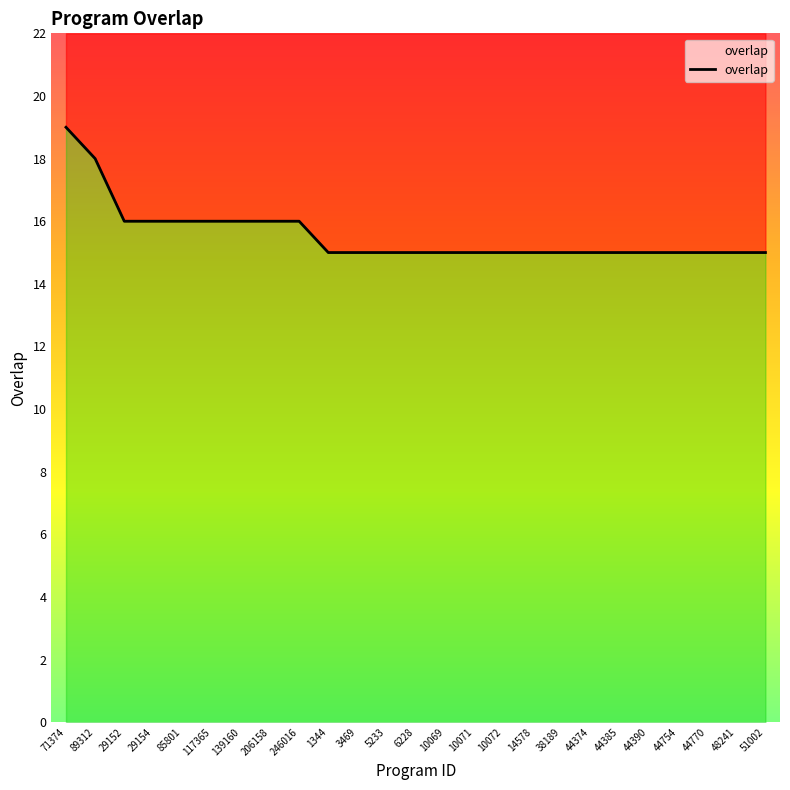

Read the value at 44385.

15